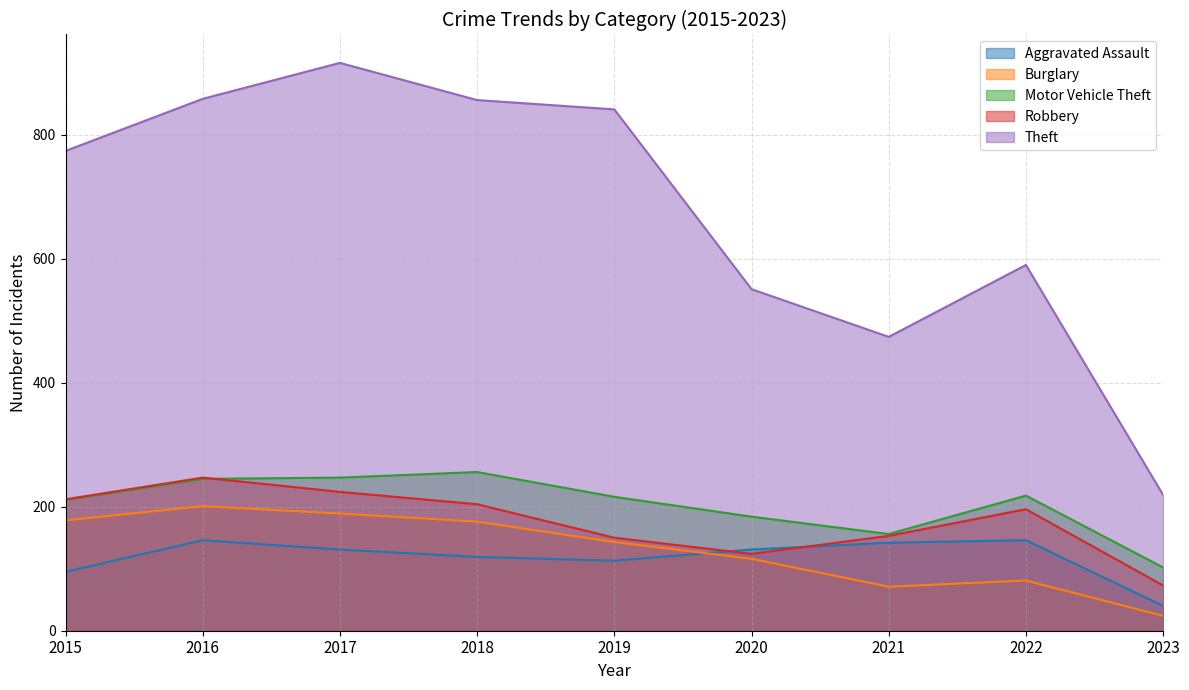

Which series ends up on top after the final intersection of Aggravated Assault and Burglary?

Aggravated Assault